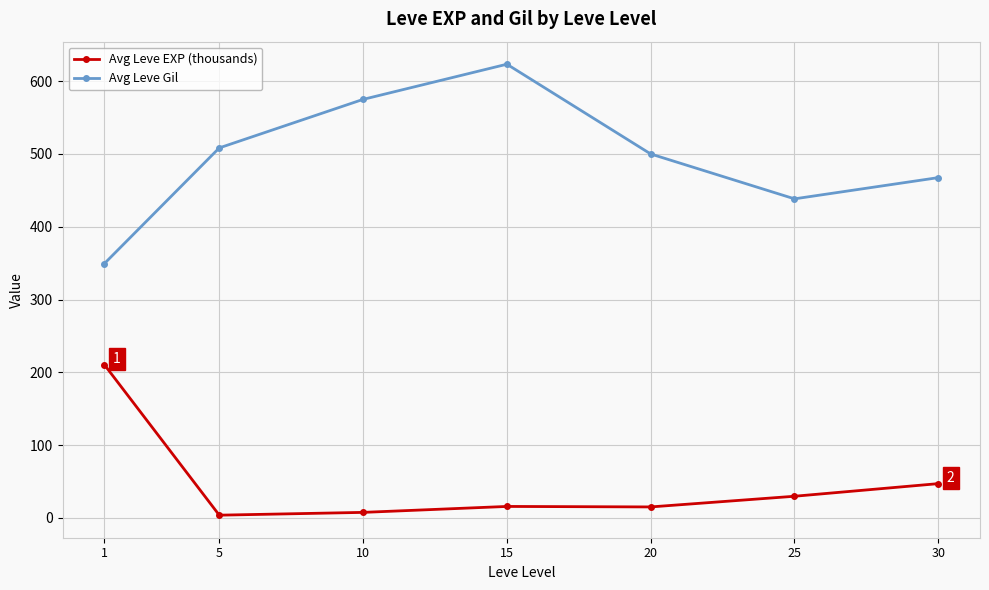

What is the sum of the Avg Leve EXP (thousands) values at 5 and 1?

214.3